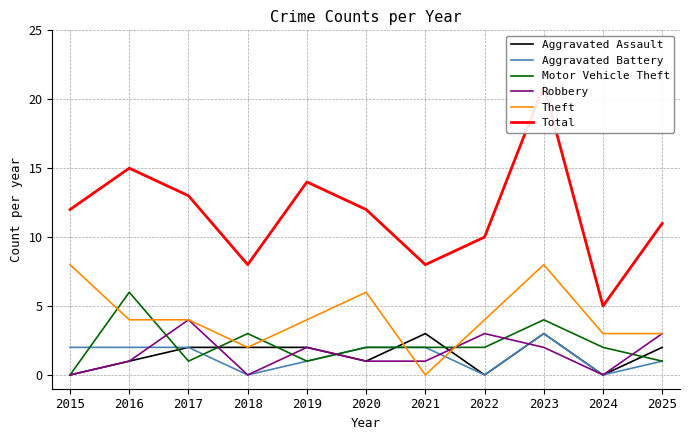

True or false: Total and Motor Vehicle Theft cross at least once.

False